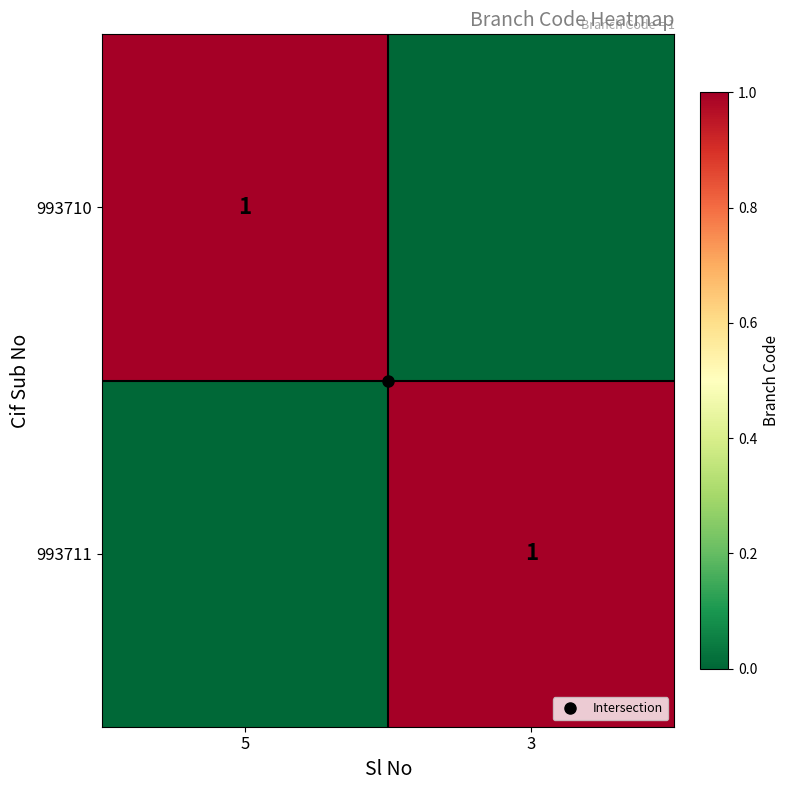

Which series has the largest total across all categories?

993710